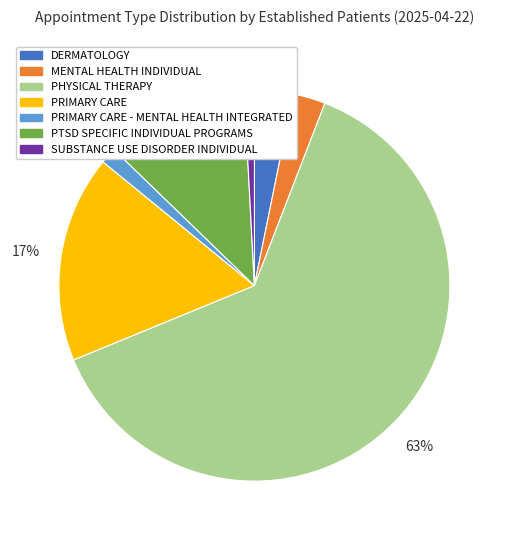

Is PRIMARY CARE - MENTAL HEALTH INTEGRATED the majority of the pie?

No